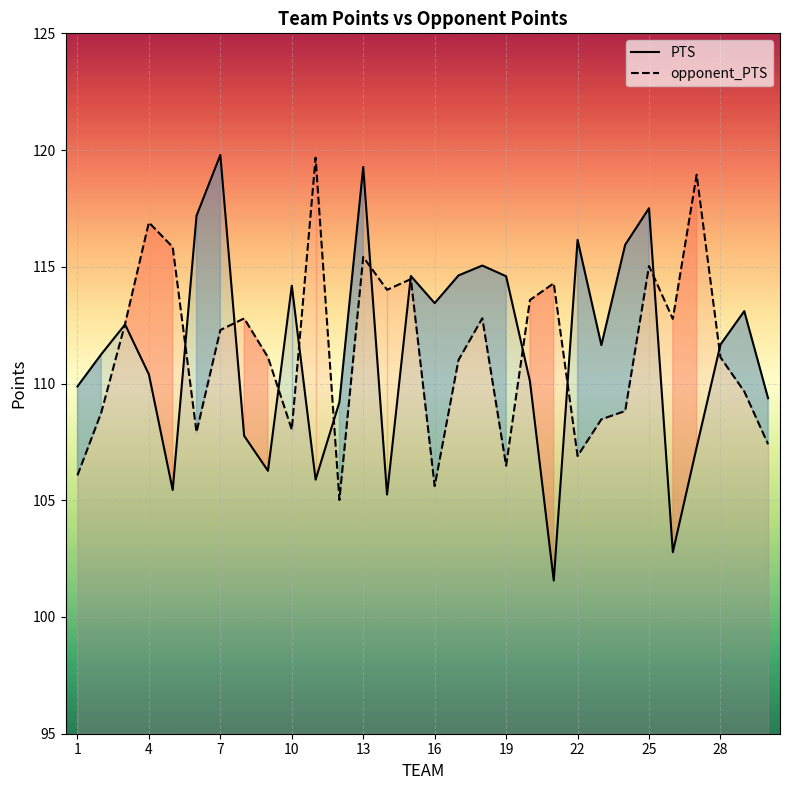

Is it true that PTS equals 117.5 at 25?

True